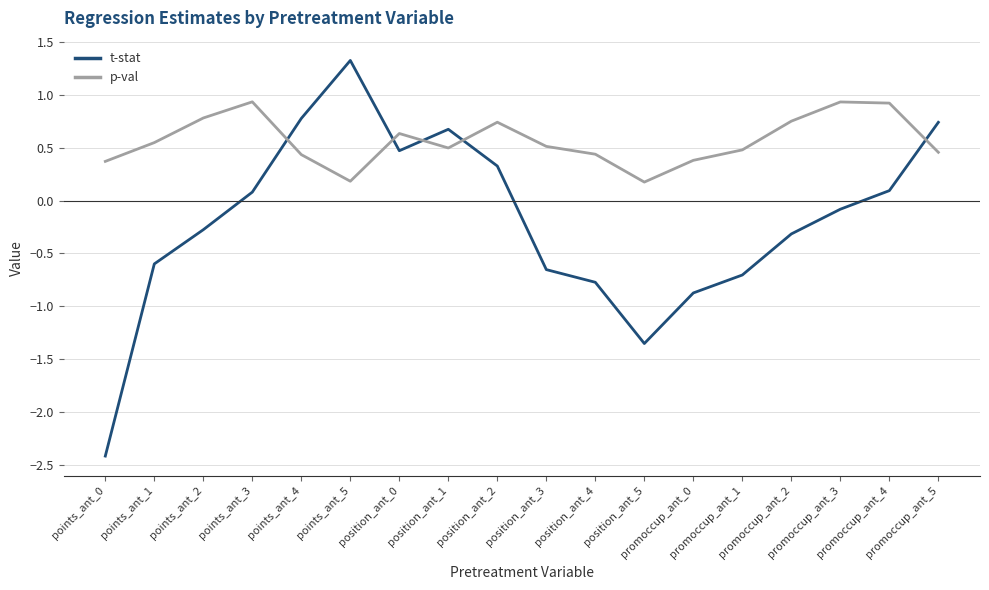

What is the total value across all series at position_ant_5?

-1.2